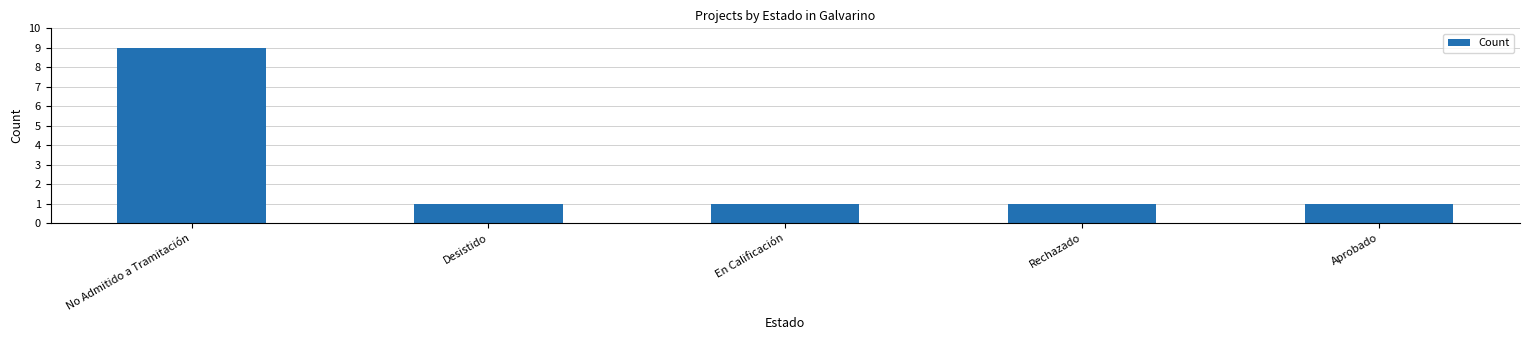

What position from the left is Rechazado?

4